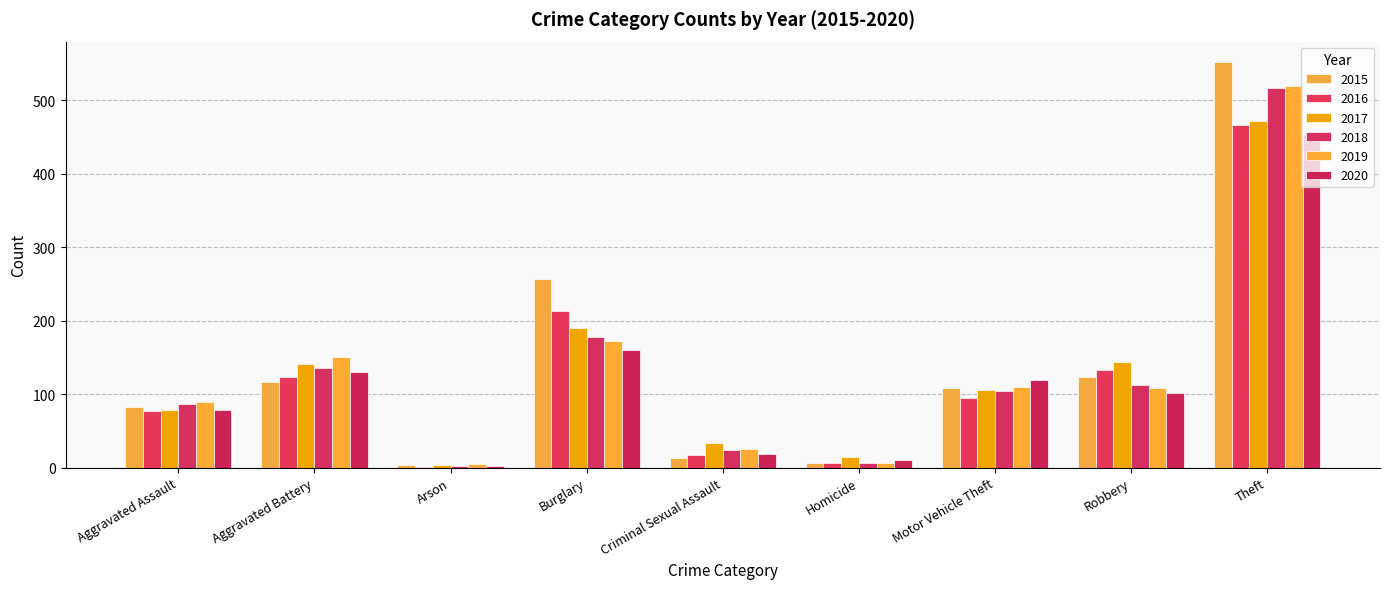

Does the chart contain stacked bars?

No